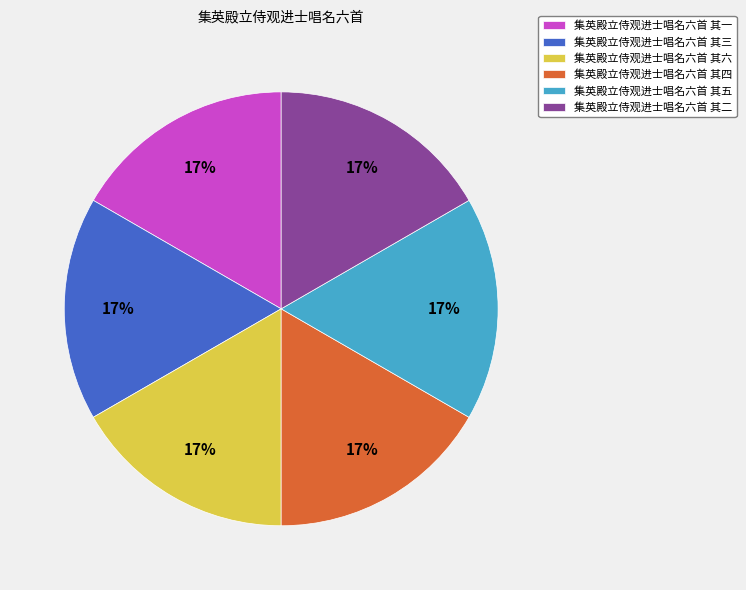

What percentage is the 集英殿立侍观进士唱名六首 其五 slice, to the nearest percent?

17%